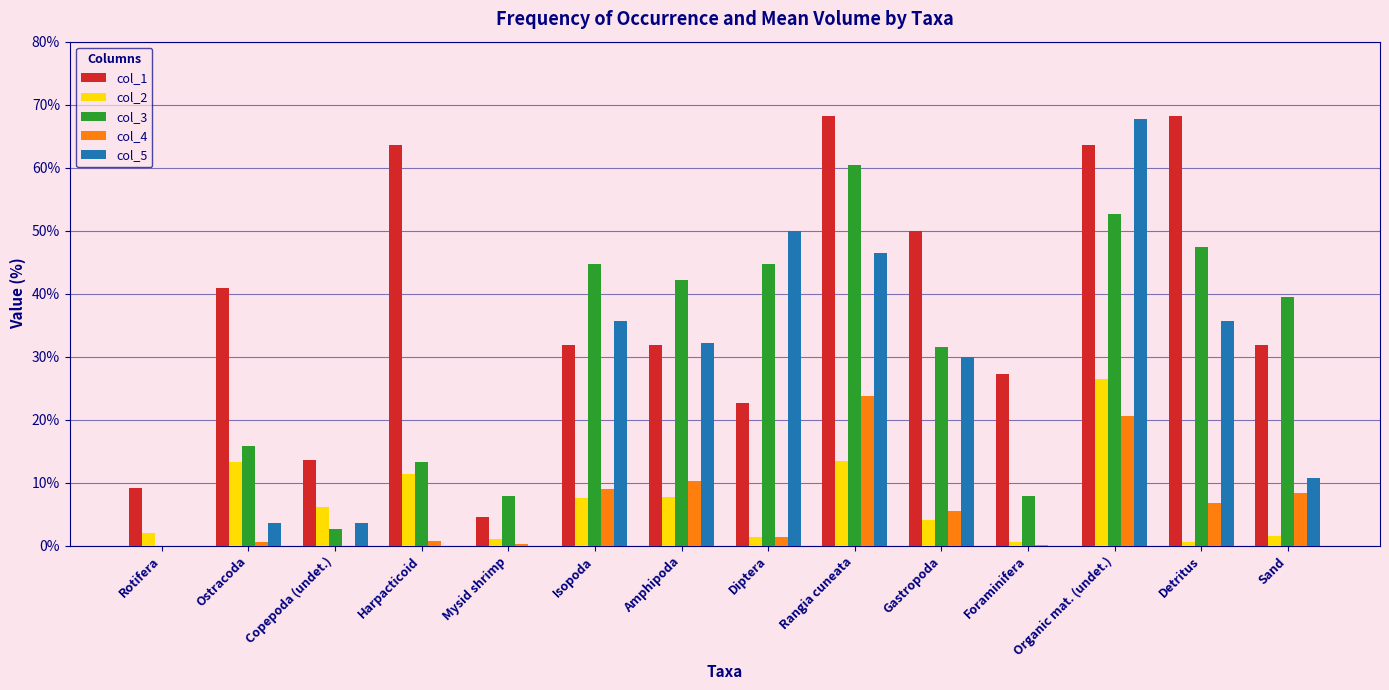

Count the number of categories in the chart.

14